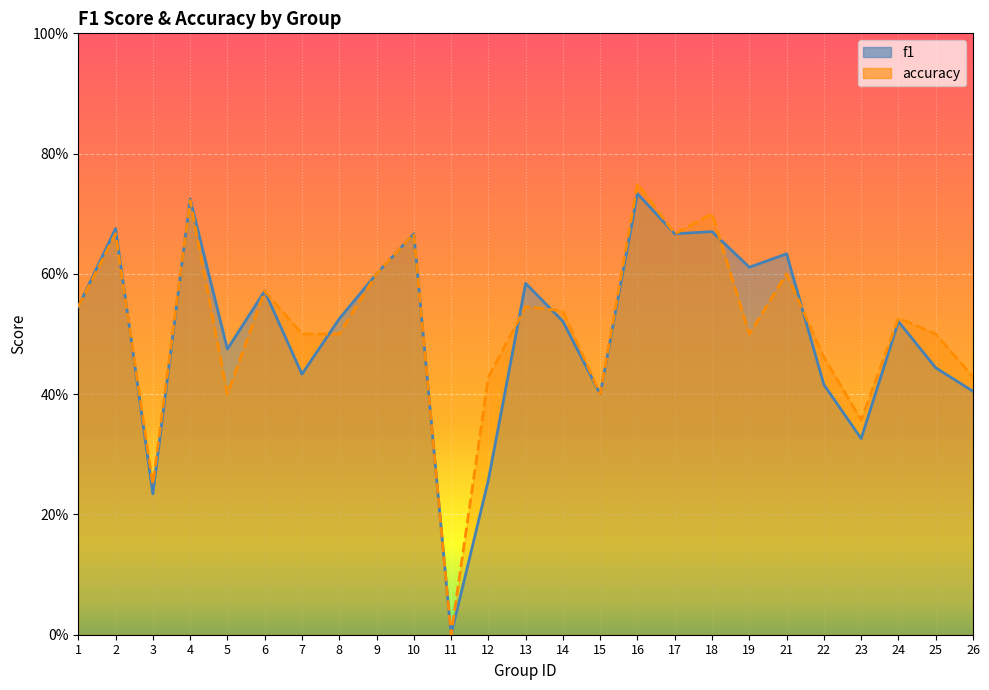

What is the average value of the accuracy series?

0.5